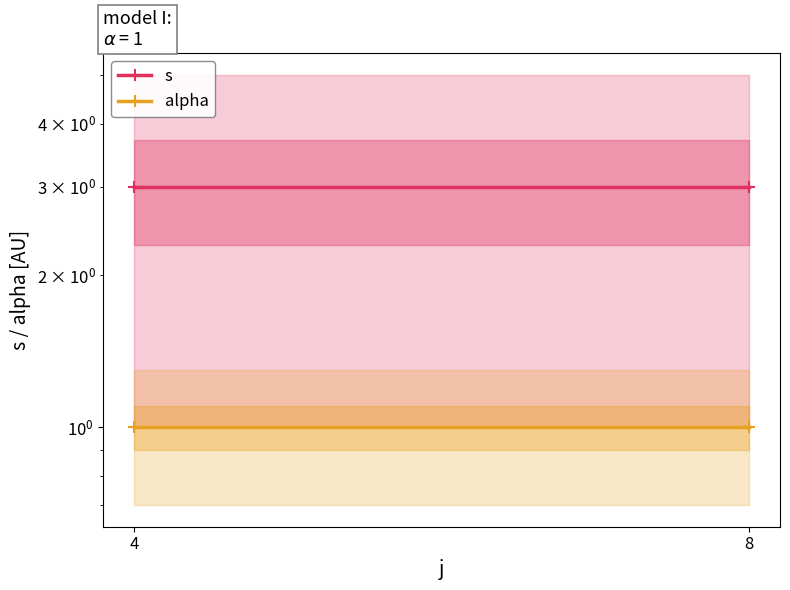

What is the sum of the s values at 4 and 8?

6